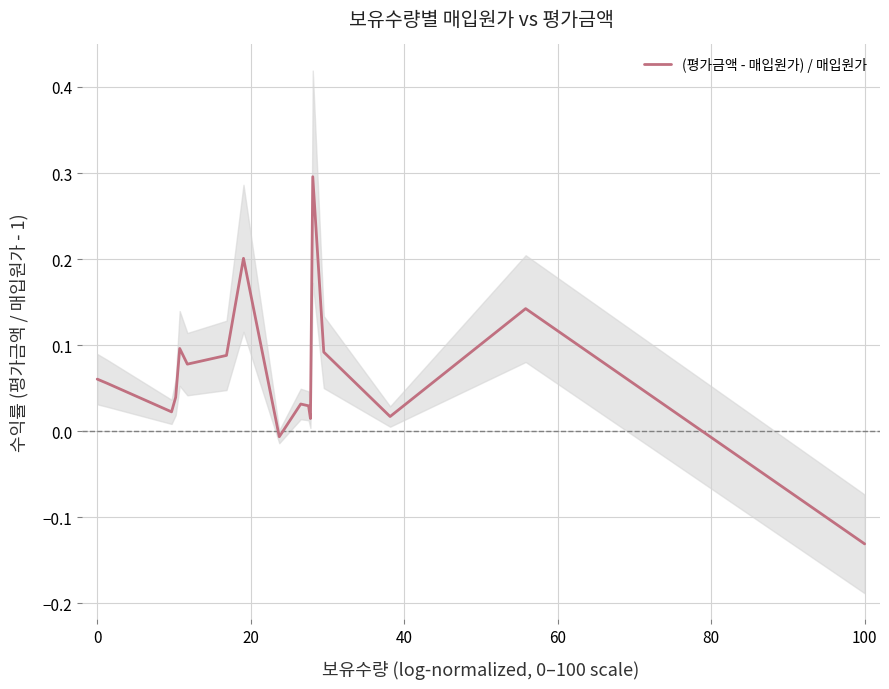

How many values are above zero?

15